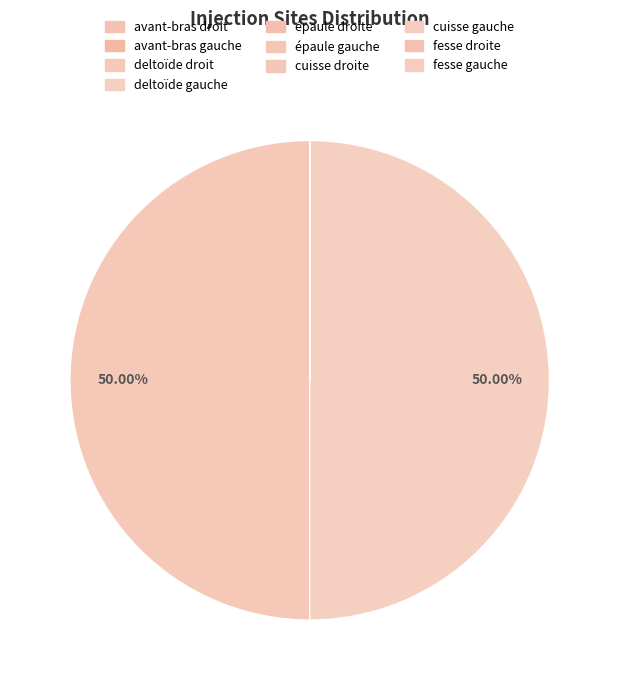

Is it true that deltoïde gauche is 60% of the pie?

False